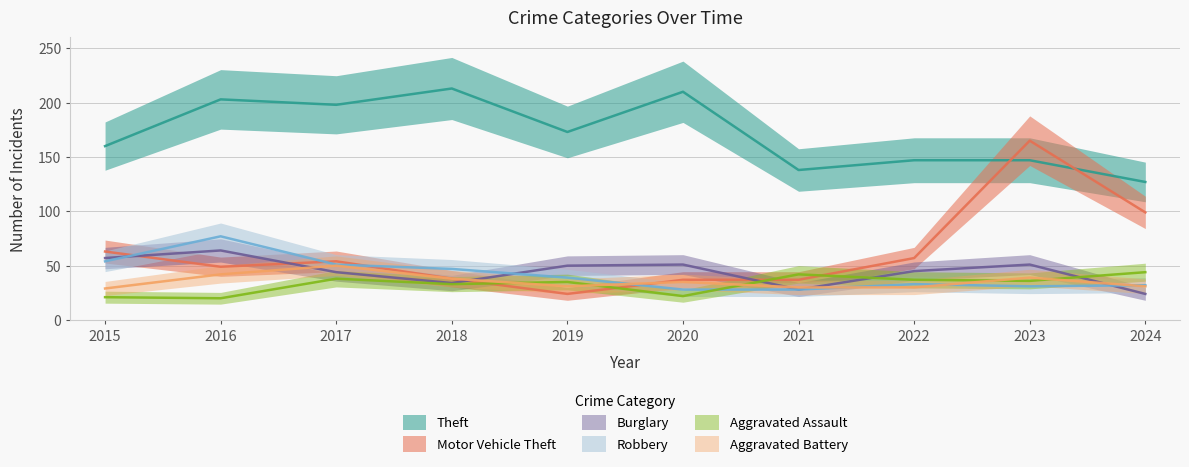

What are all the series names shown in the legend?

Theft, Motor Vehicle Theft, Burglary, Robbery, Aggravated Assault, Aggravated Battery